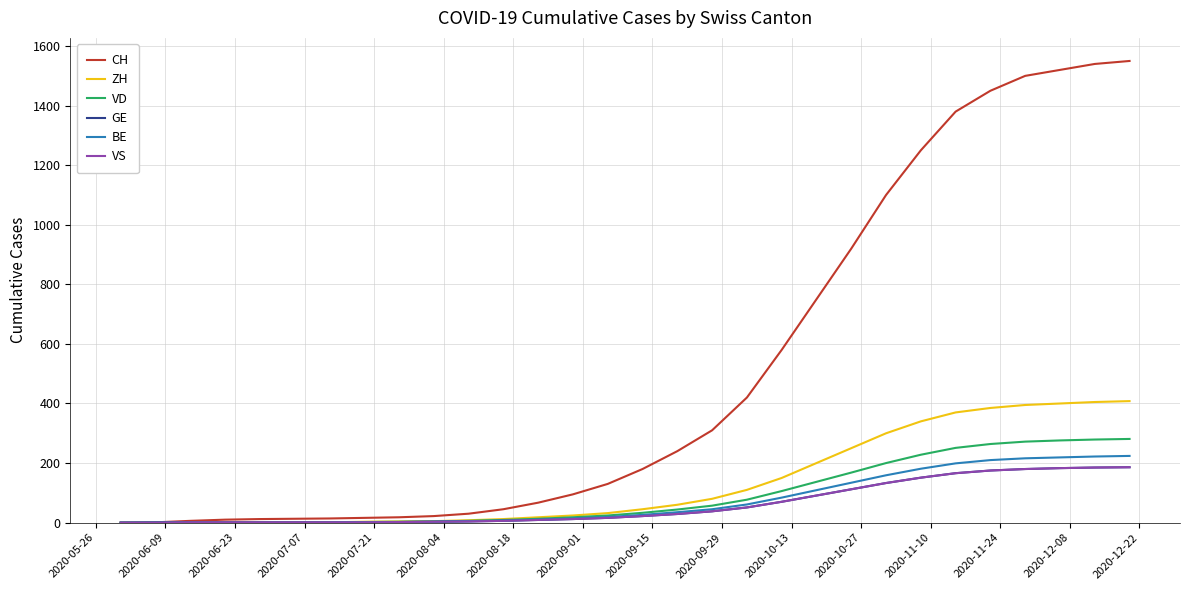

What is the maximum value shown in the chart?

1550